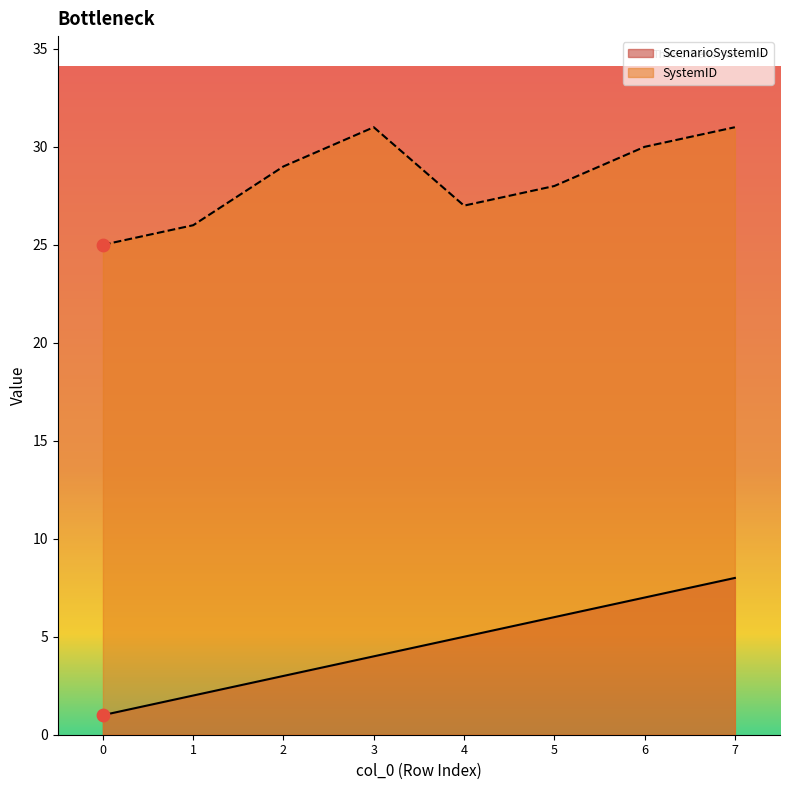

Which series reaches the minimum Y coordinate?

ScenarioSystemID